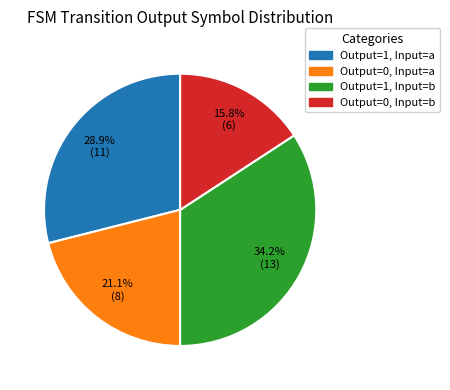

Is there any slice that represents more than half of the pie?

No